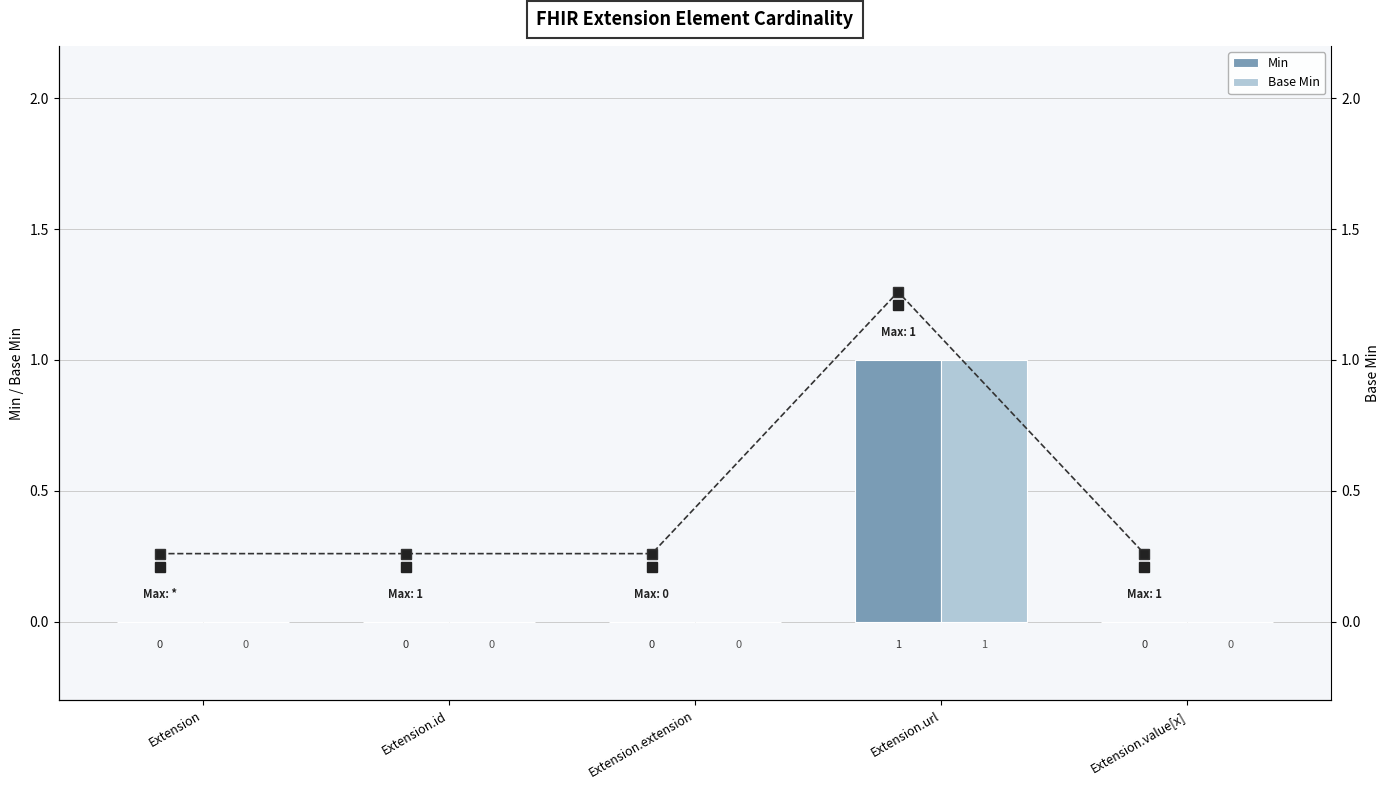

How many distinct data groups are displayed?

2